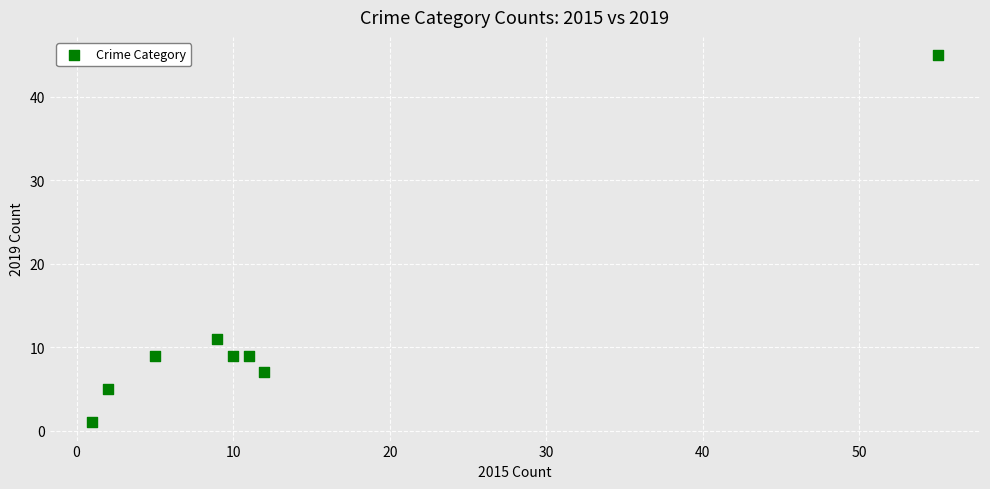

What Y value in the scatter plot is closest to 23?

11